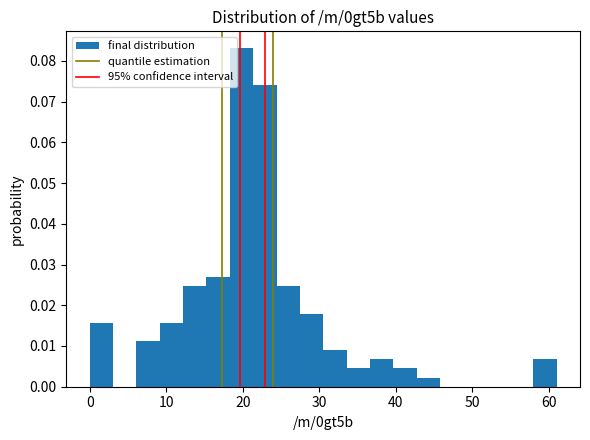

Read against the x-axis, roughly where is the centre of the tallest bar?

20